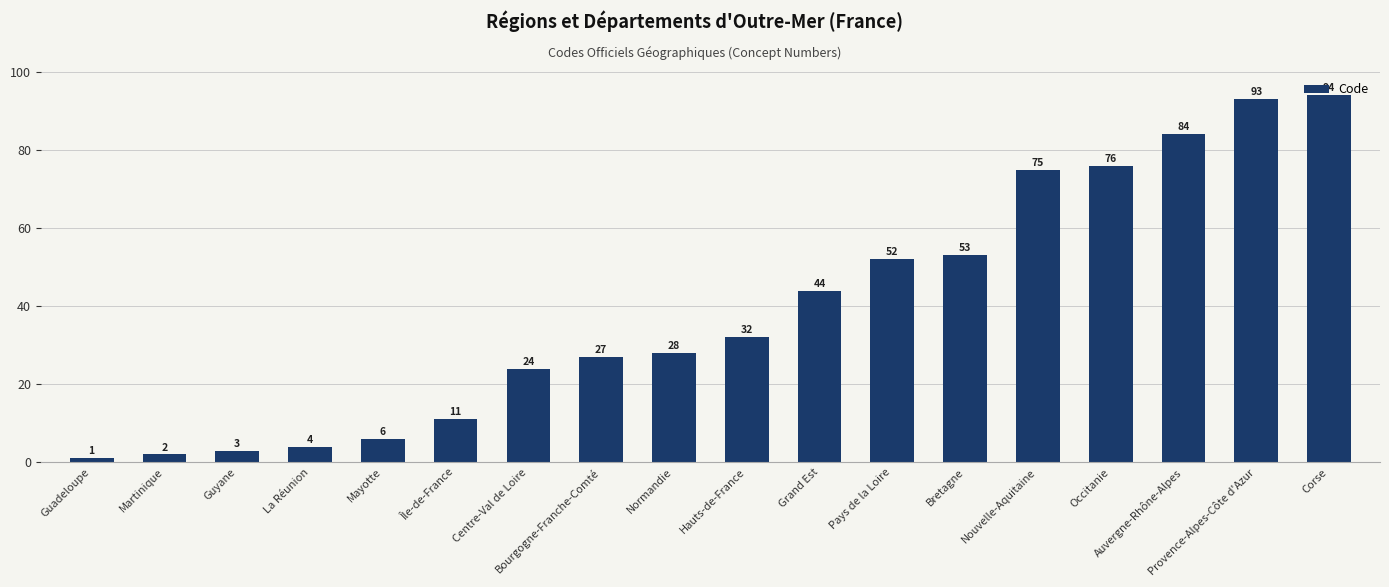

Which label corresponds to the largest value in the chart?

Corse